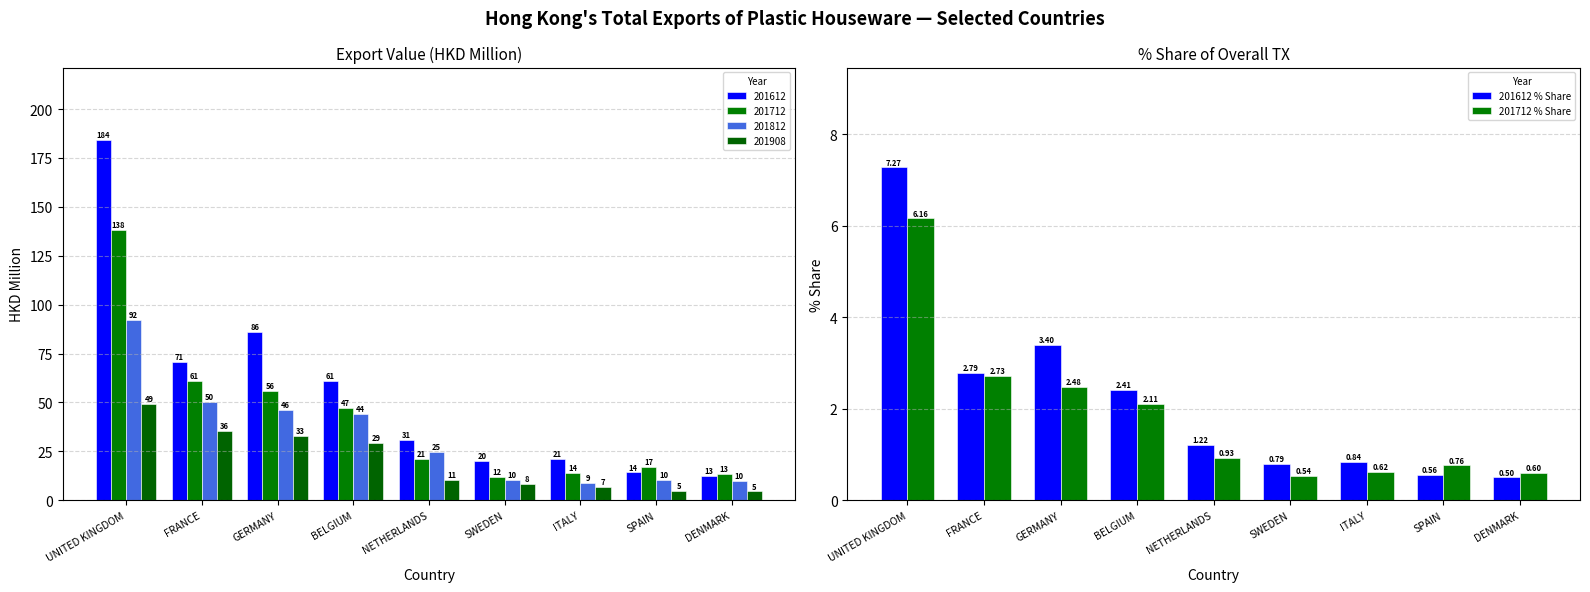

Which series has the largest total across all categories?

201612 % Share